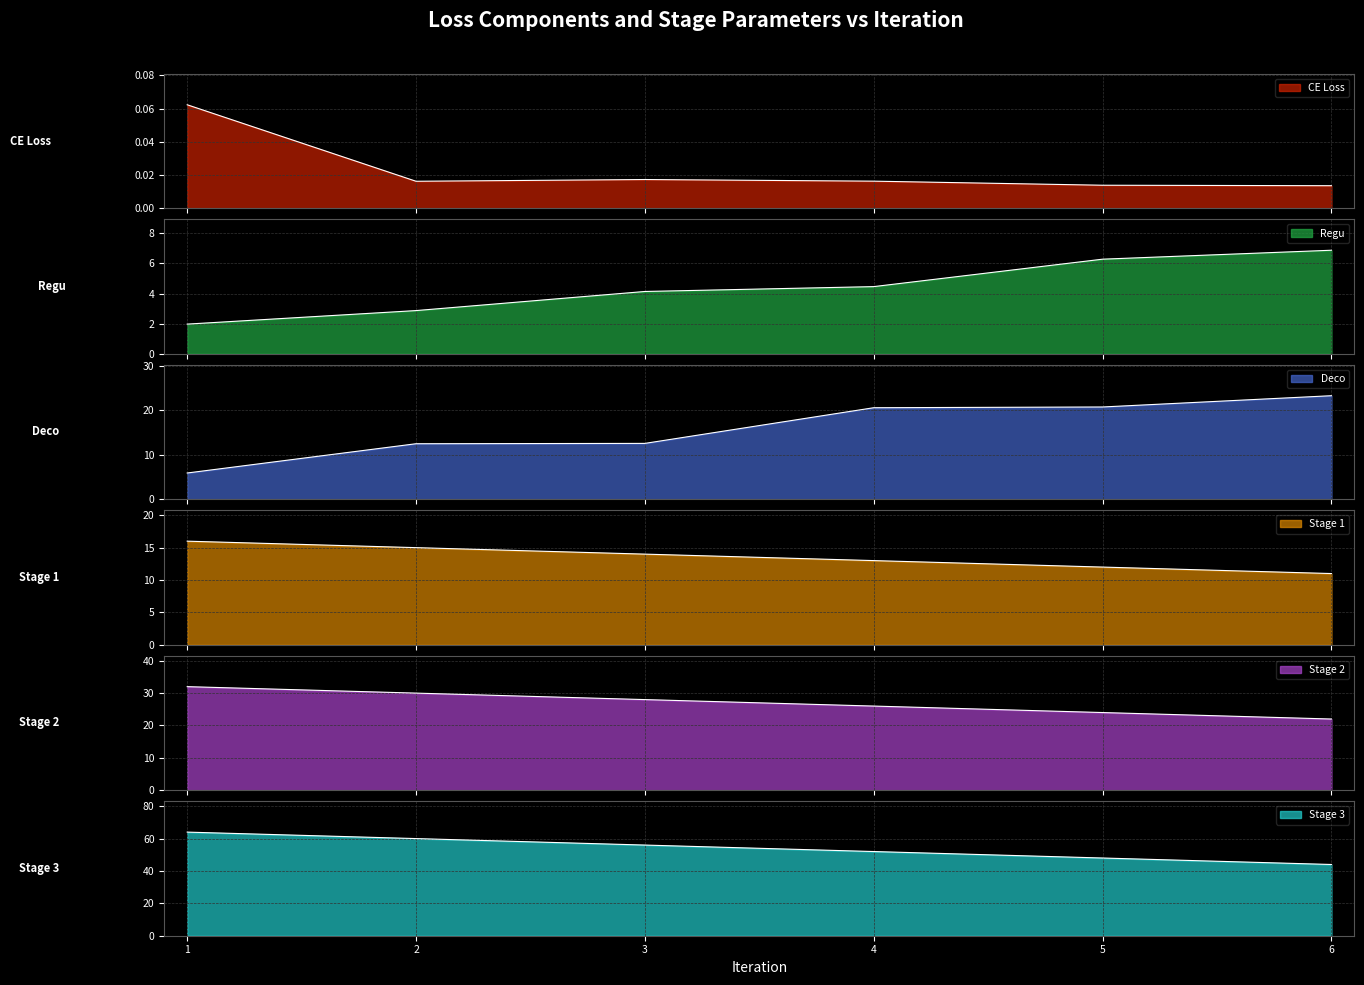

True or false: Stage 1 has a value of 22.0 at 4.

False